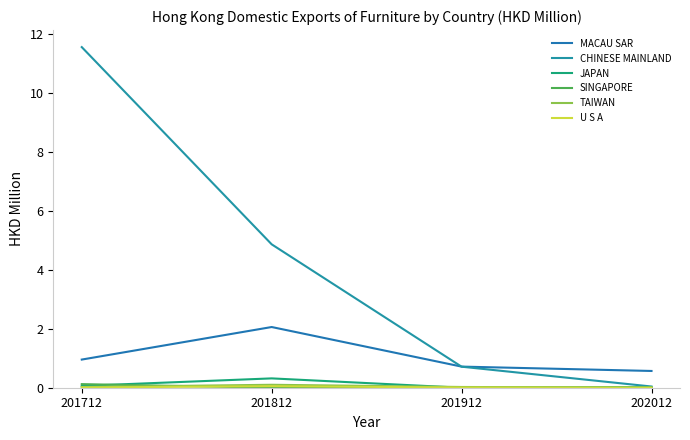

What is the maximum value shown in the chart?

11.6